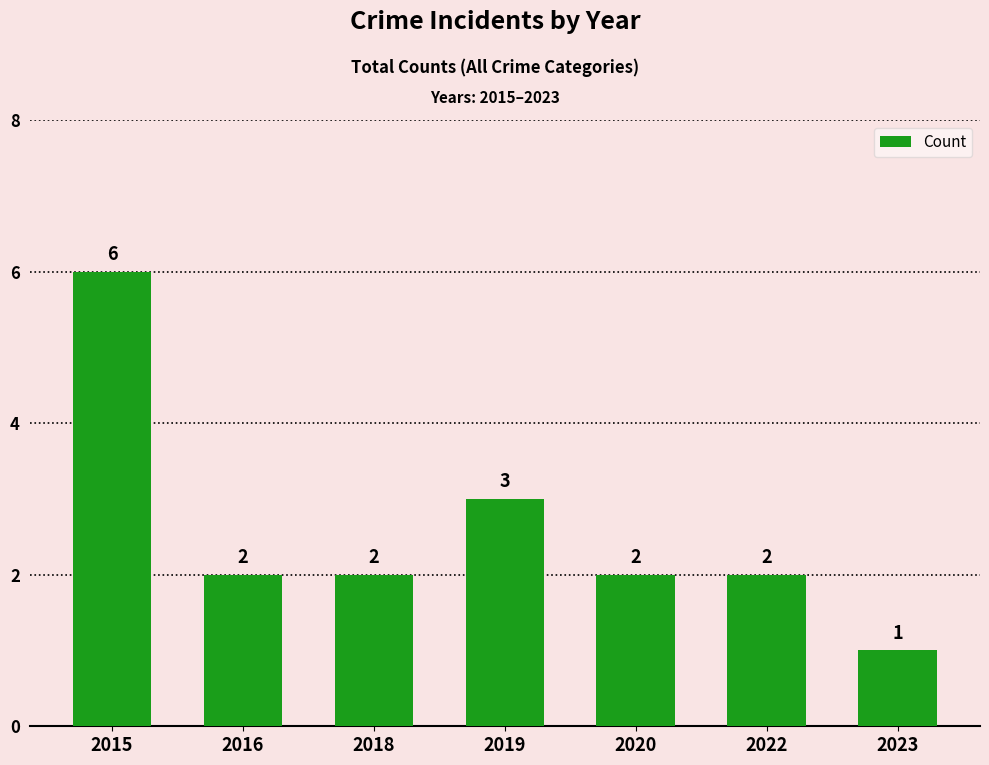

True or false: the data shows 3 at 2020.

False